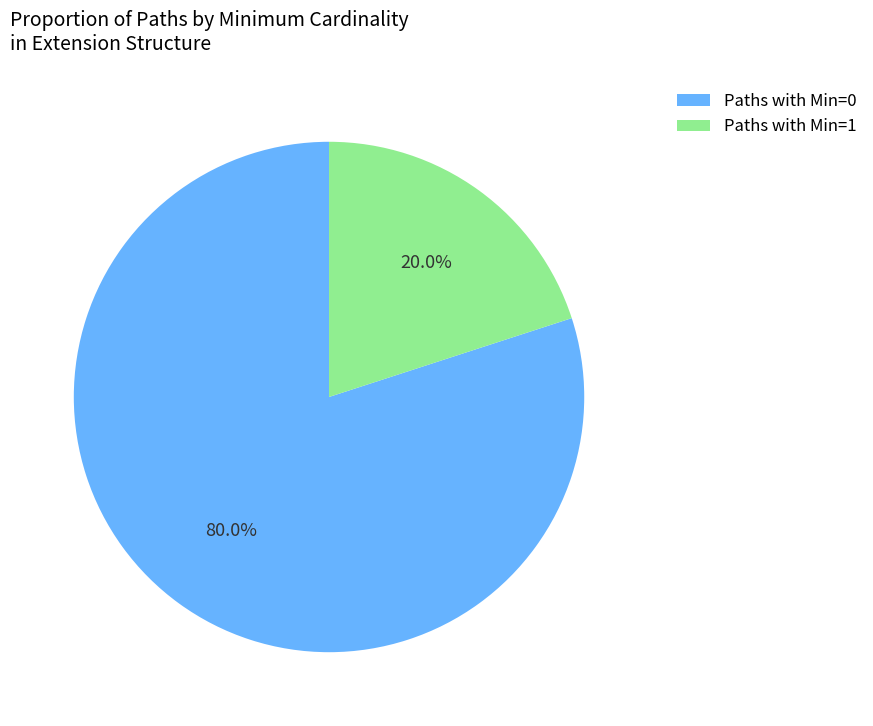

How many slices are in this pie chart?

2